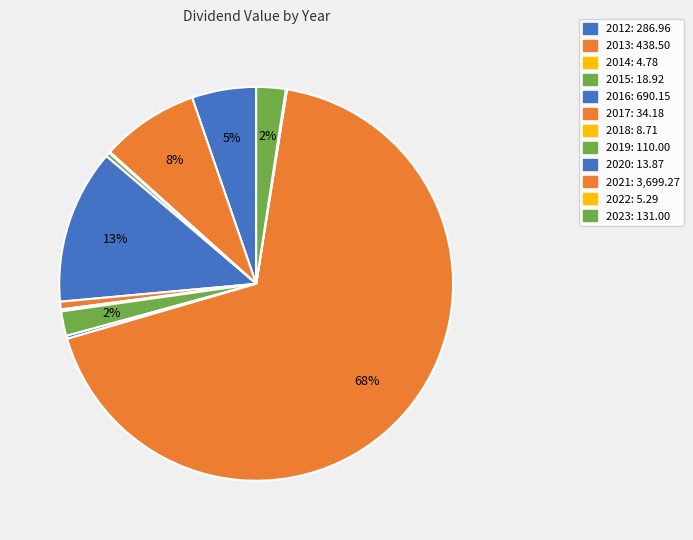

What is the change in value from 2015 to 2018?

-10.2